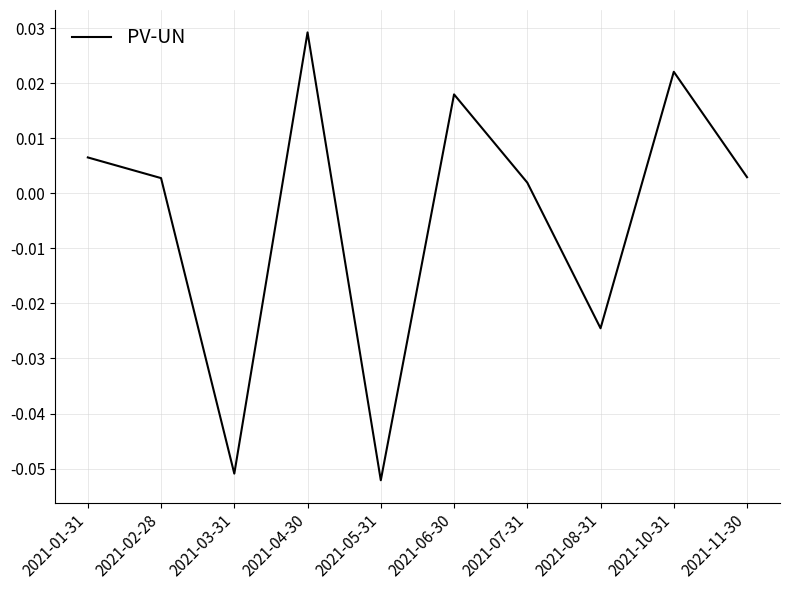

The chart shows a value of -0.0 at 2021-05-31. True or false?

False